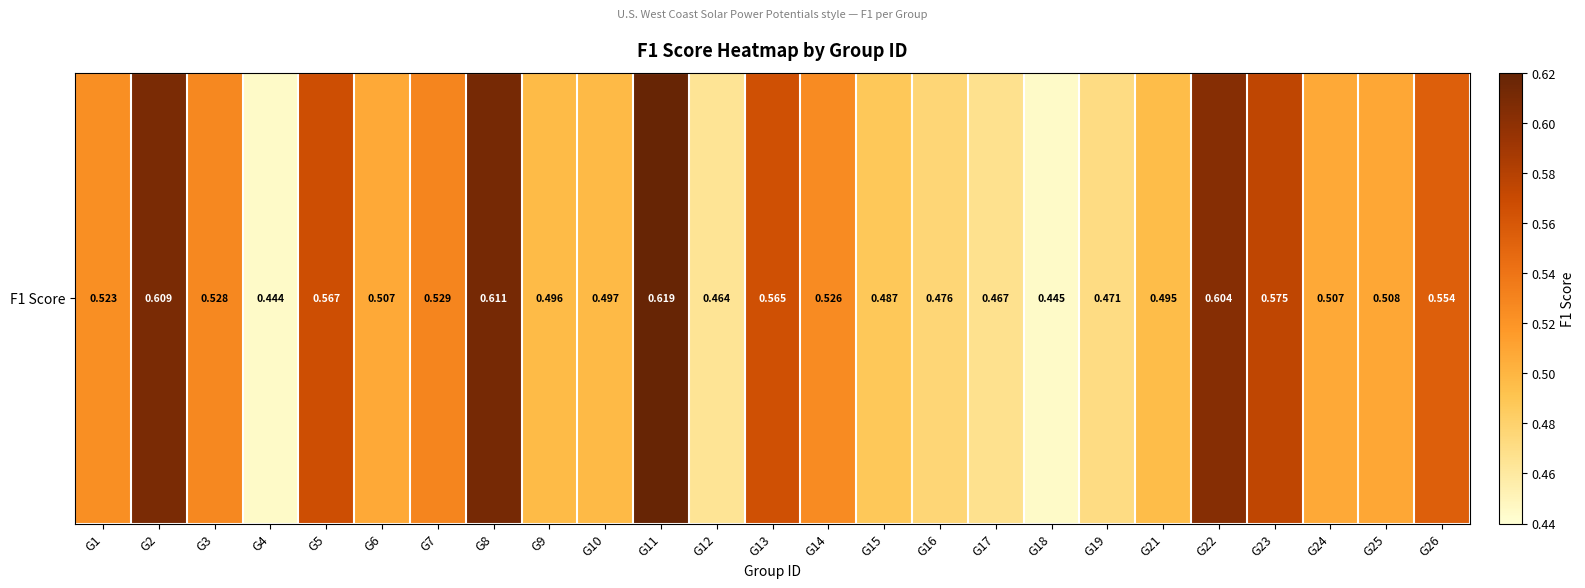

The chart shows a value of 0.4 at G3. True or false?

False